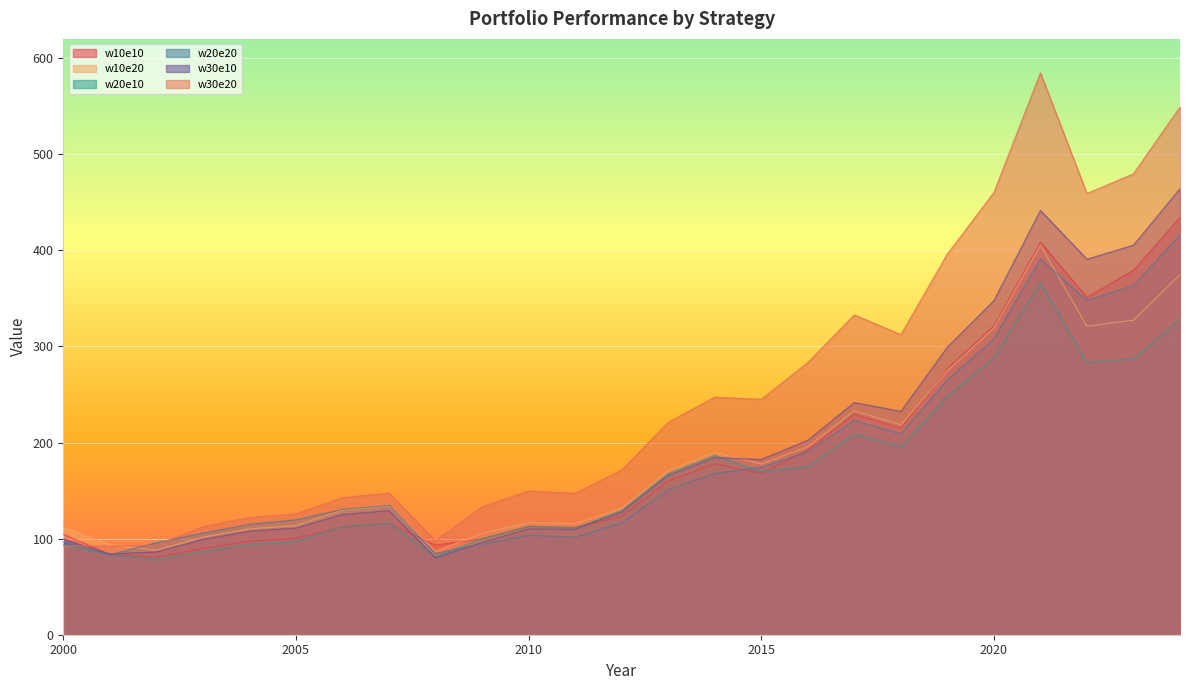

At which label does w10e10 reach its peak?

2024